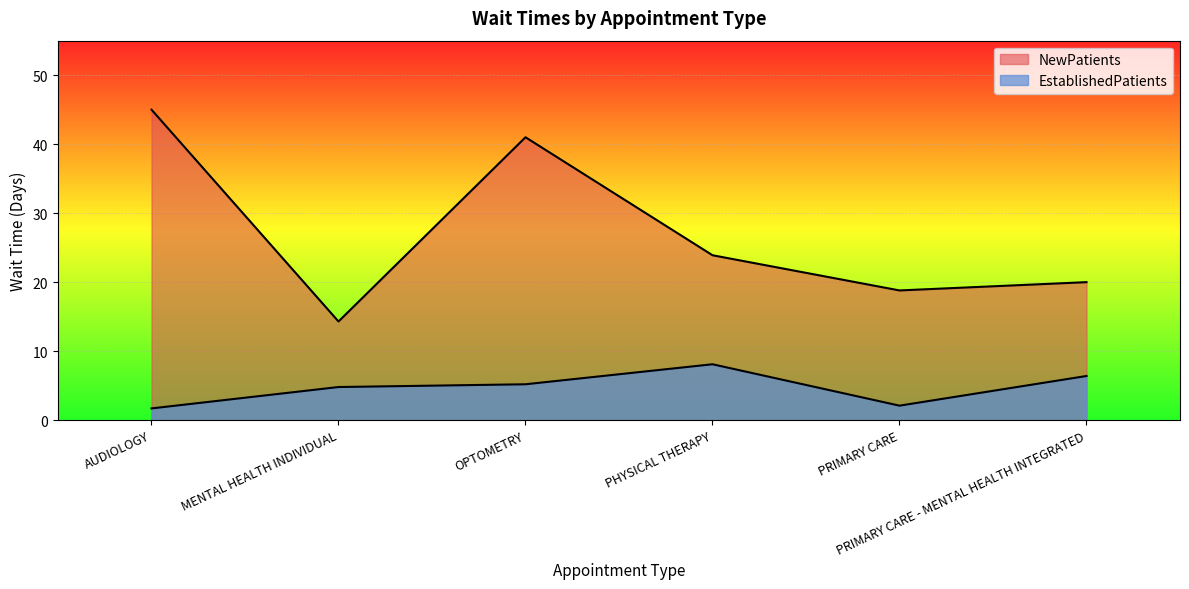

Between PHYSICAL THERAPY and AUDIOLOGY, which is larger?

PHYSICAL THERAPY